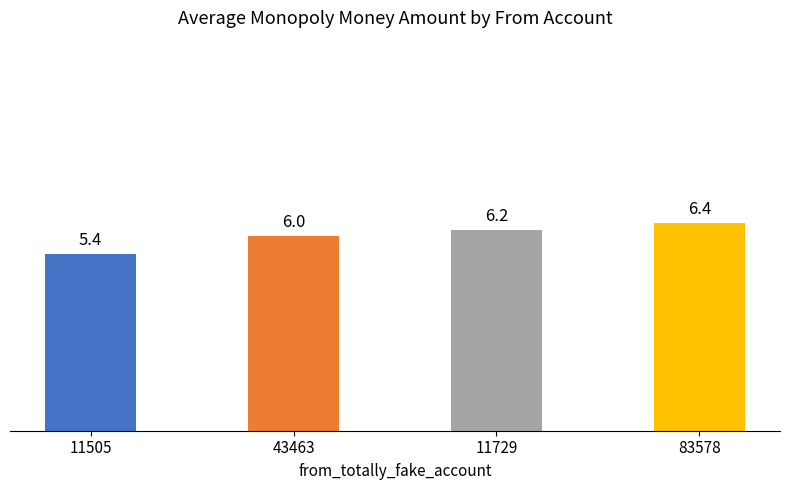

Read the value at 83578.

6.4